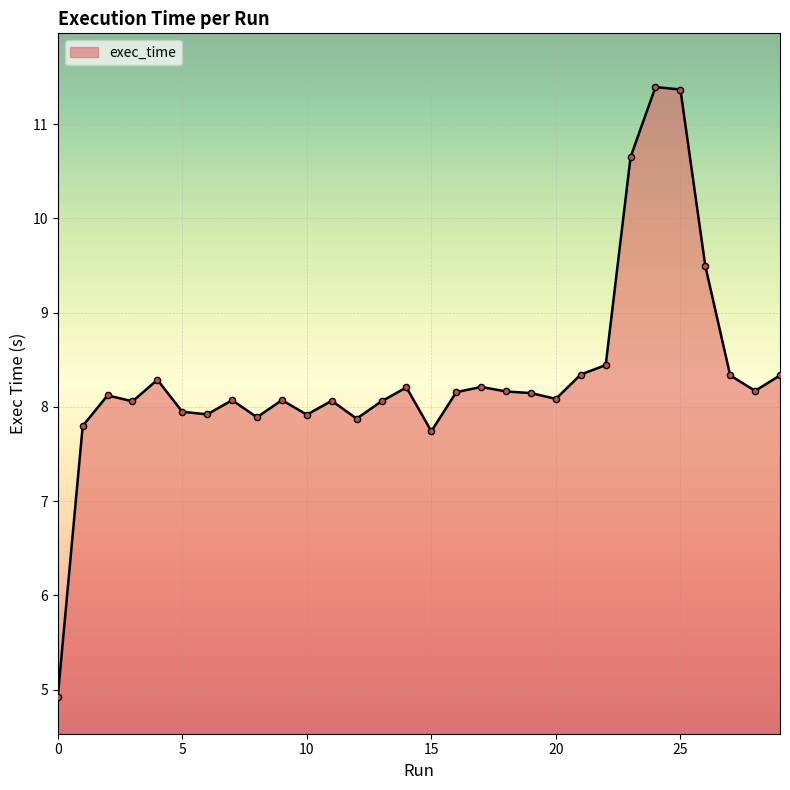

What is the difference between the maximum and minimum values?

6.5